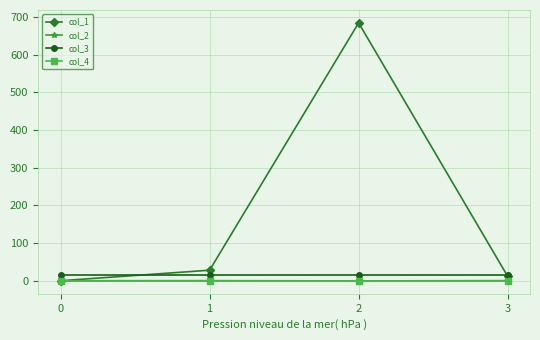

Between 1 and 3, which series saw the biggest shift?

col_1